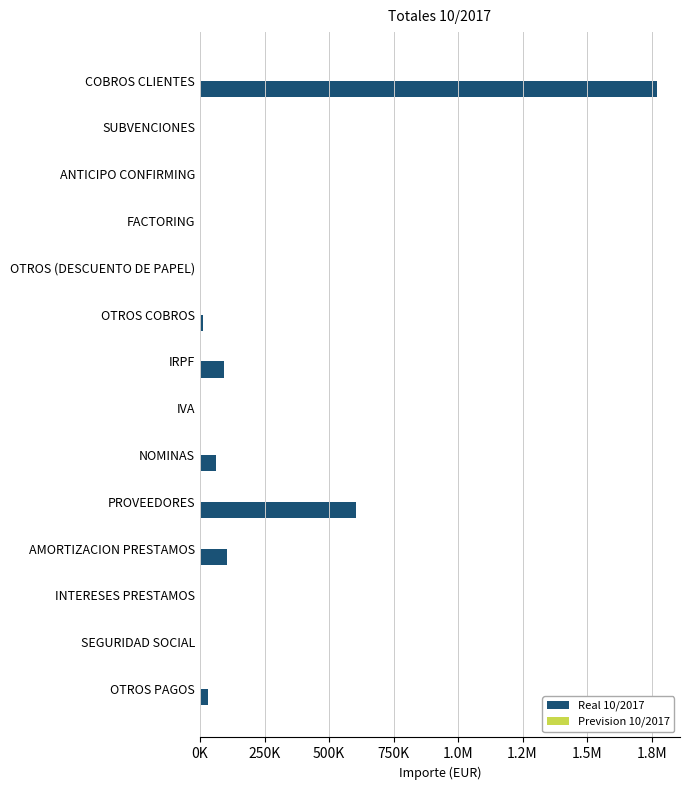

How many data points does each series have?

14